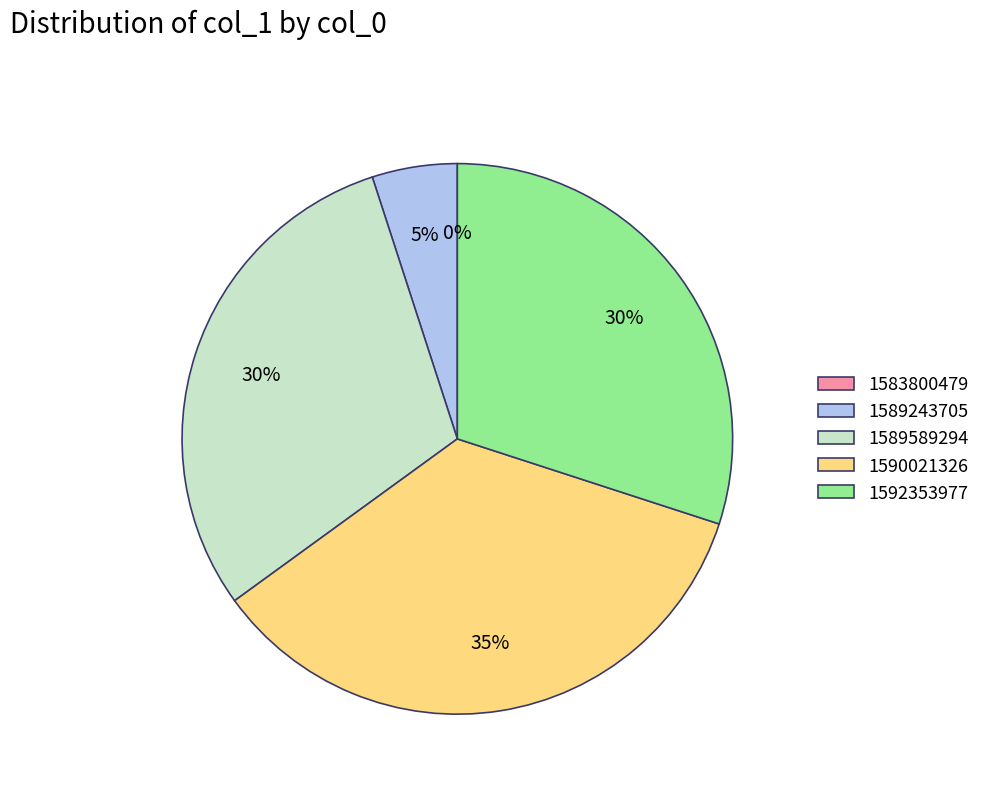

Does 1583800479 represent more than half of the total?

No